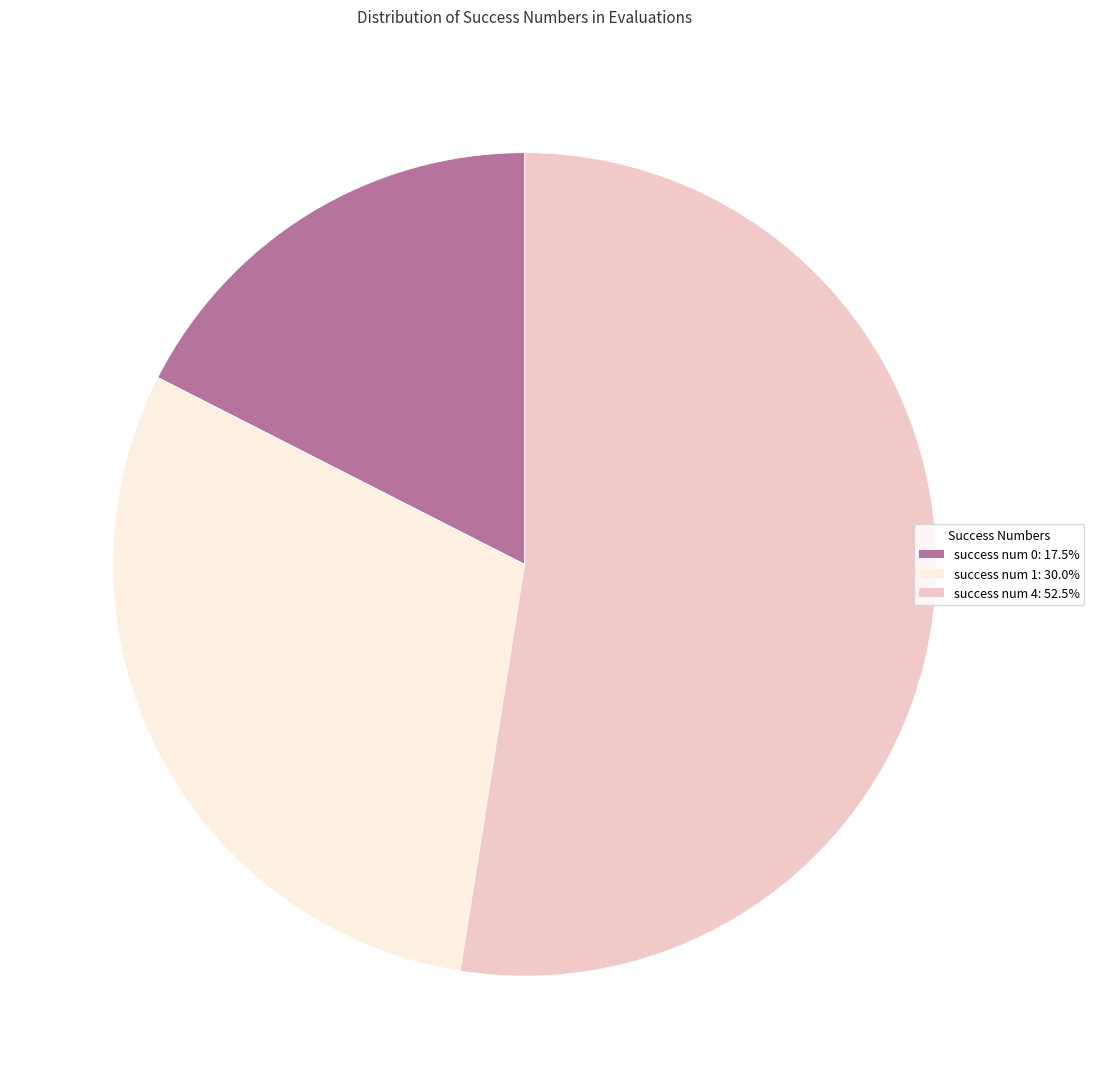

Is the sum of success num 1 and success num 0 greater than half?

No